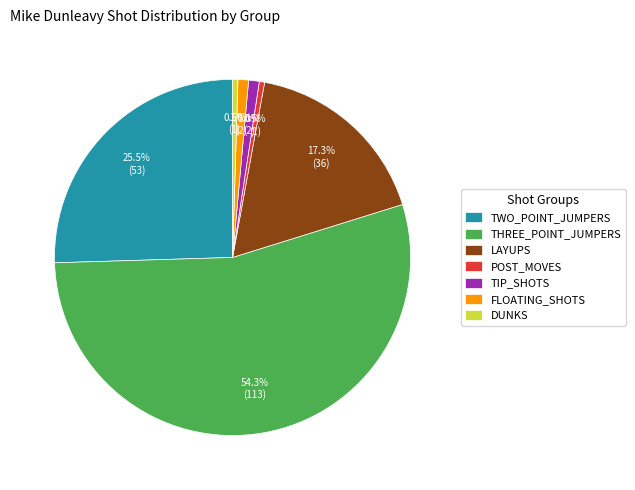

What percentage is NOT represented by DUNKS?

99.5%